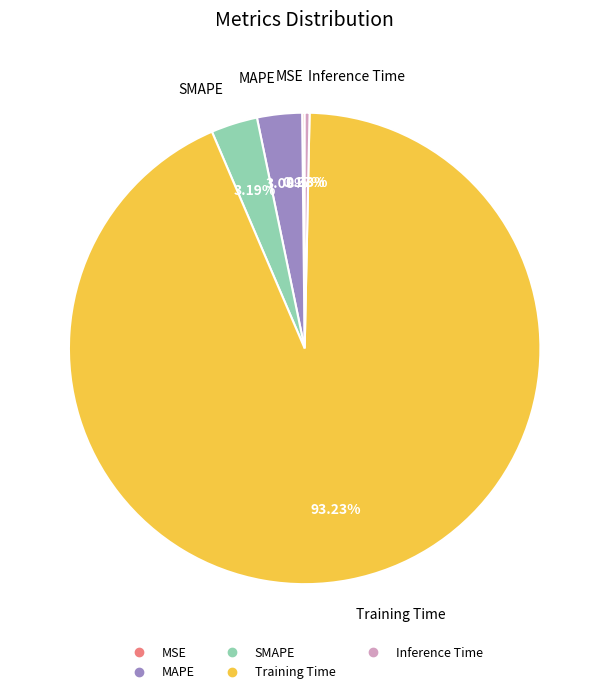

What is the largest slice in the pie chart?

Training Time